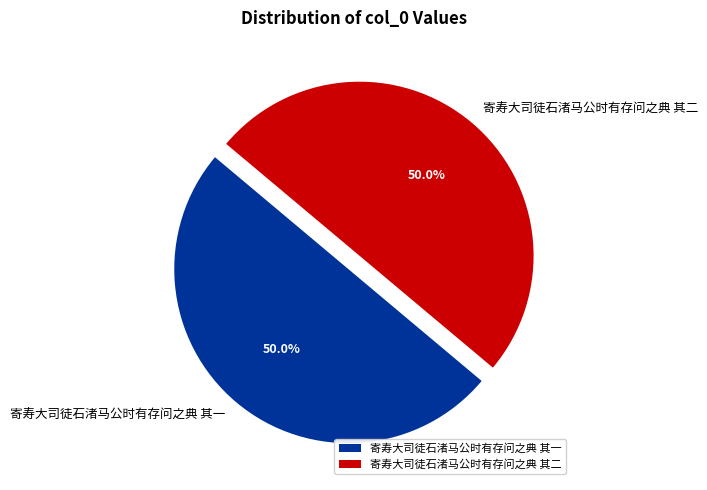

Do 寄寿大司徒石渚马公时有存问之典 其二 and 寄寿大司徒石渚马公时有存问之典 其一 together represent more than half of the pie?

Yes